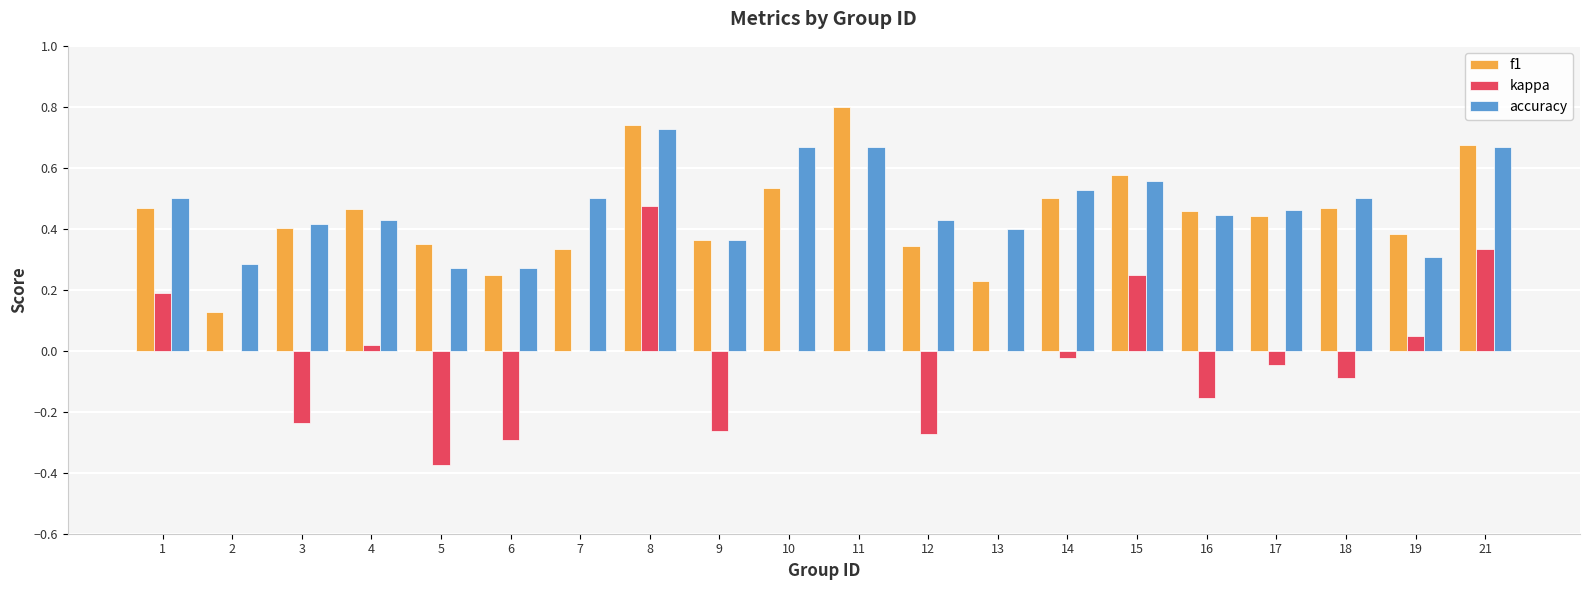

Which series has the largest total across all categories?

accuracy